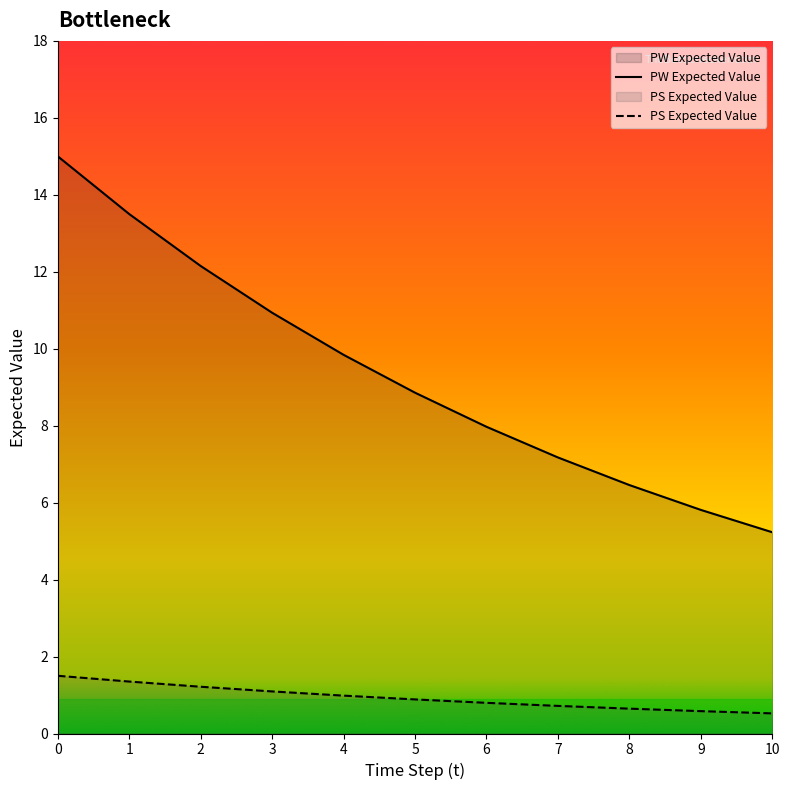

Reading left to right, list all the values displayed in this chart.

PW Expected Value: 0=15.0	1=13.5	2=12.2	3=10.9	4=9.8	5=8.9	6=8.0	7=7.2	8=6.5	9=5.8	10=5.2
PS Expected Value: 0=1.5	1=1.4	2=1.2	3=1.1	4=1.0	5=0.9	6=0.8	7=0.7	8=0.6	9=0.6	10=0.5